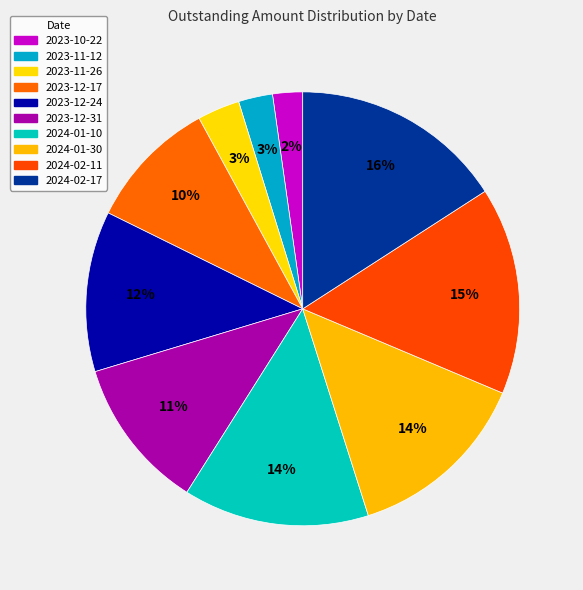

Does 2023-10-22 represent more than half of the total?

No